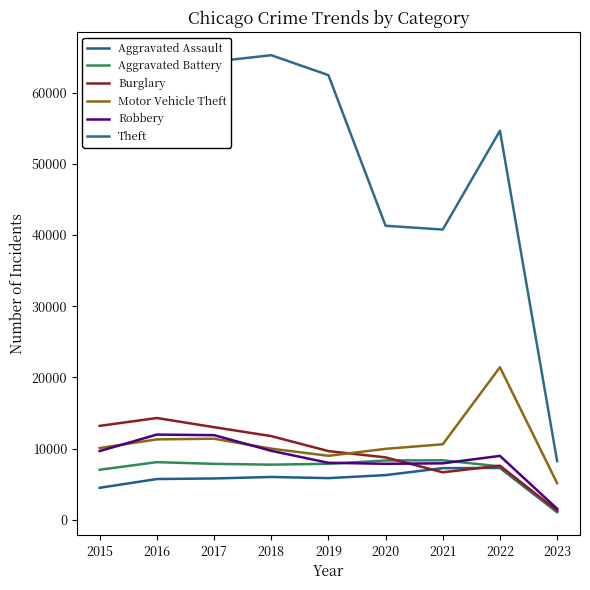

True or false: Aggravated Assault and Theft cross at least once.

False